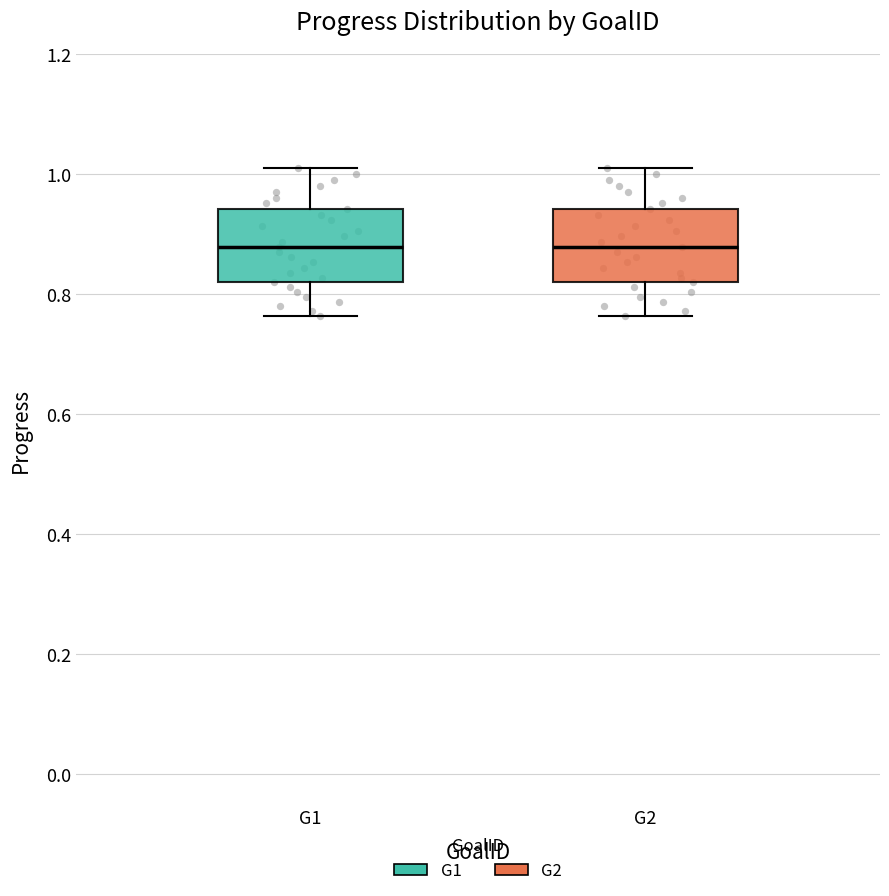

Reading left to right, transcribe this box plot: for each box, give where its median line is, the range the box spans, and where its two whiskers end, as read against the y-axis. The values are not printed on the chart, so give them approximately, as read against the axis.

G1: median 0.88, box 0.82 to 0.94, whiskers 0.76 to 1.02
G2: median 0.88, box 0.82 to 0.94, whiskers 0.76 to 1.02